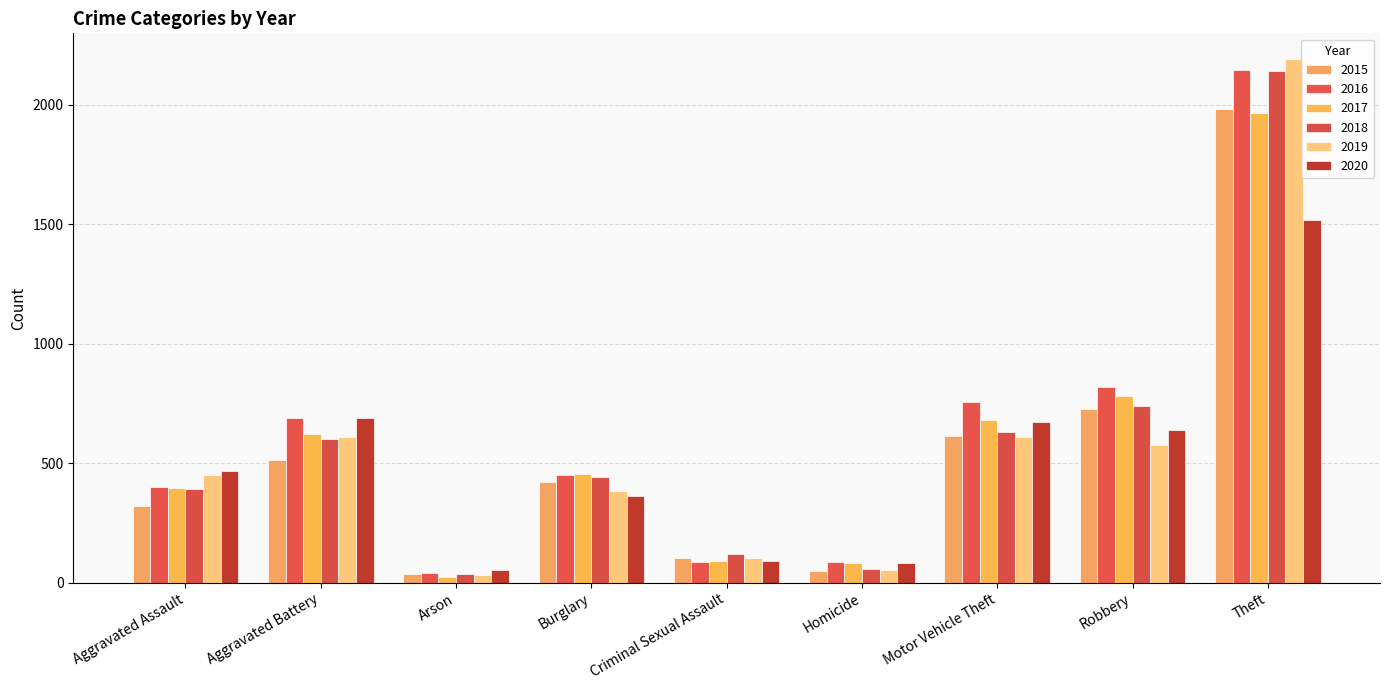

Which label corresponds to the smallest value in the chart?

Arson